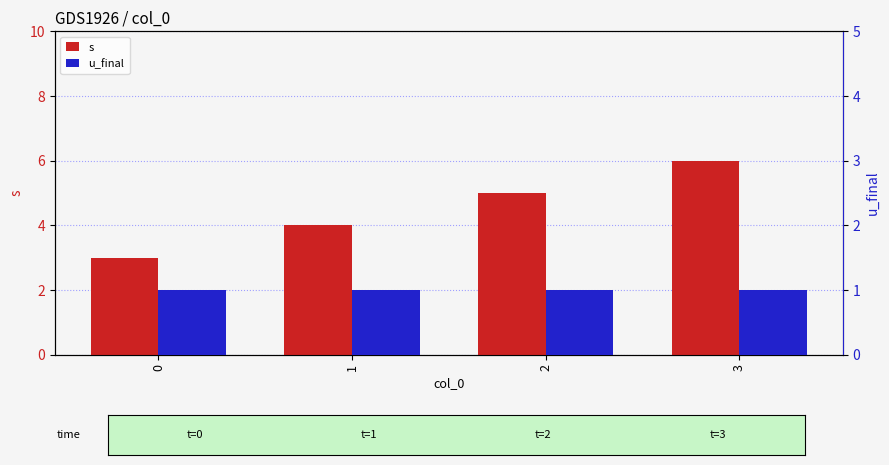

How many s values are between 4 and 6?

3